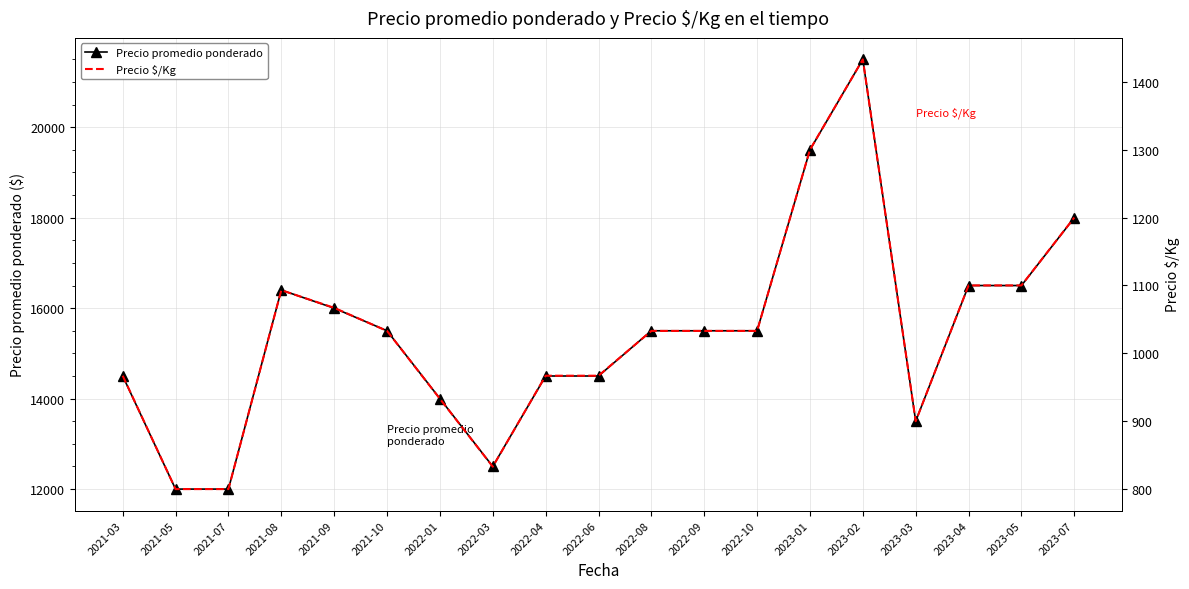

Reading left to right, transcribe all the data shown in this chart.

Precio promedio ponderado: 14500	12000	12000	16400	16000	15500	14000	12500	14500	14500	15500	15500	15500	19500	21500	13500	16500	16500	18000
Precio $/Kg: 967	800	800	1093	1067	1033	933	833	967	967	1033	1033	1033	1300	1433	900	1100	1100	1200